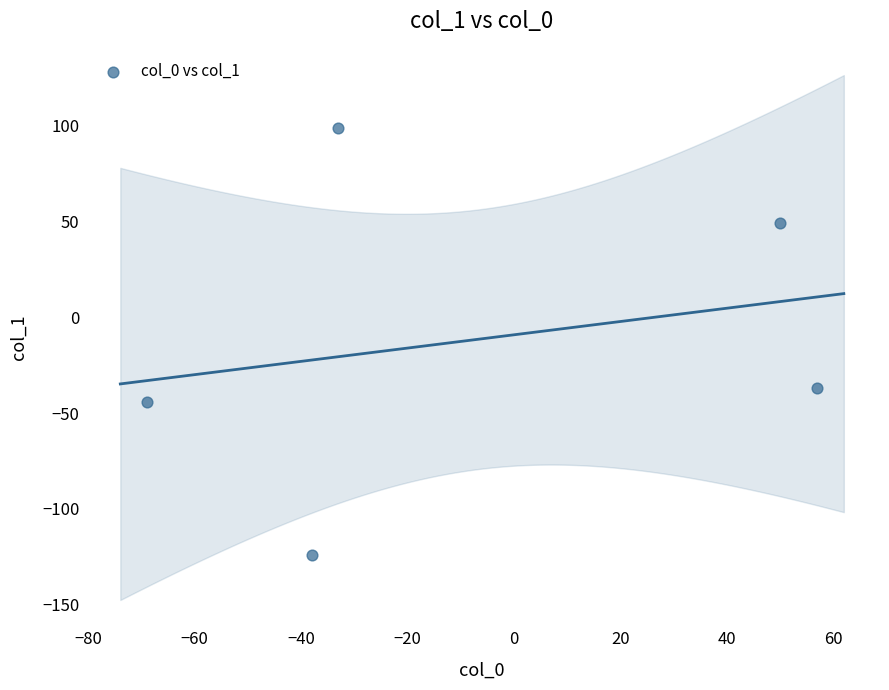

What is the range of X values (max minus min)?

126